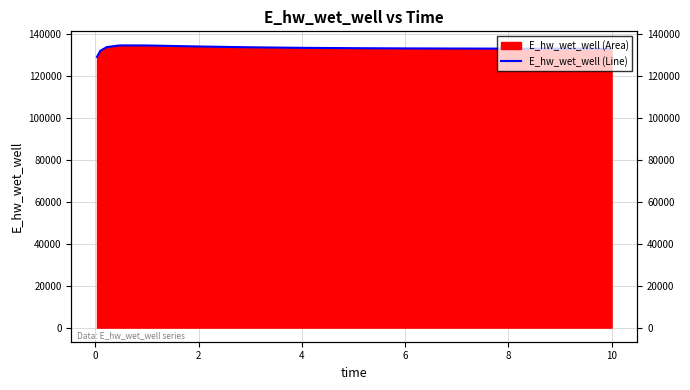

How many data points are less than 133045?

7